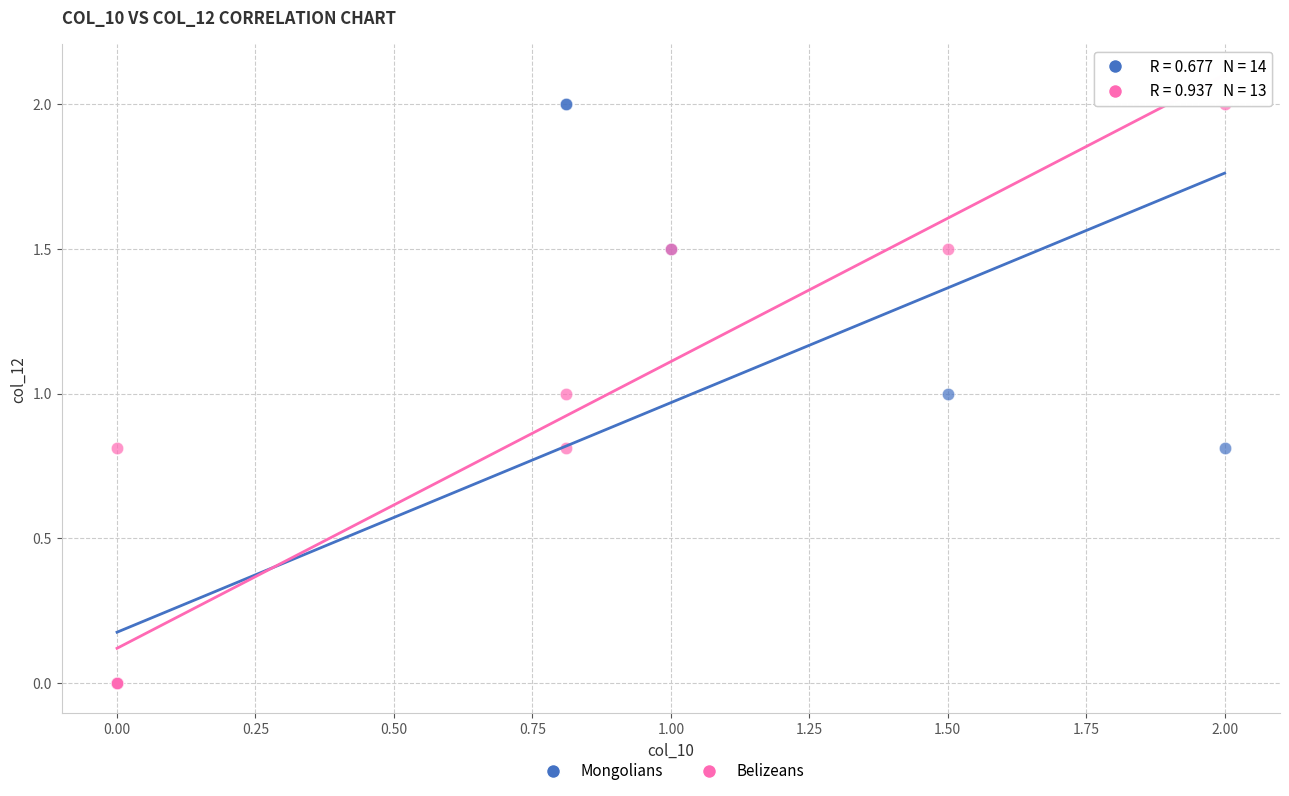

What are all the series names shown in the legend?

Mongolians, Belizeans